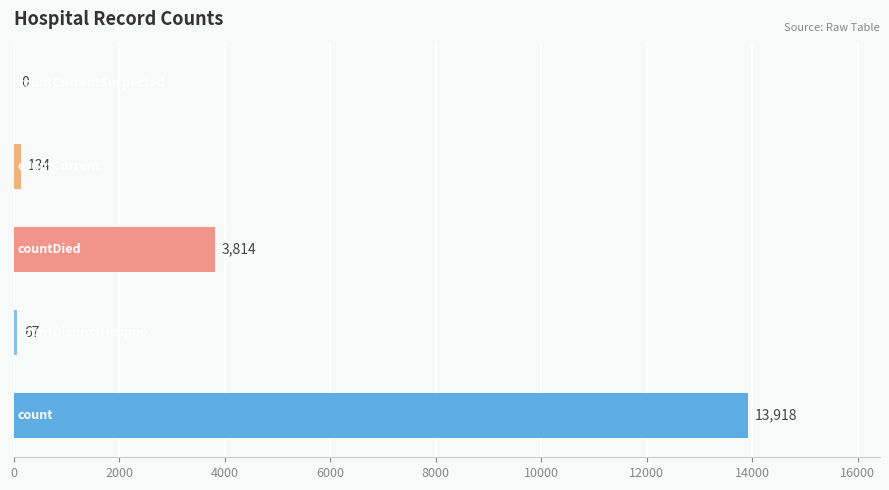

What is the sum of all values?

17933